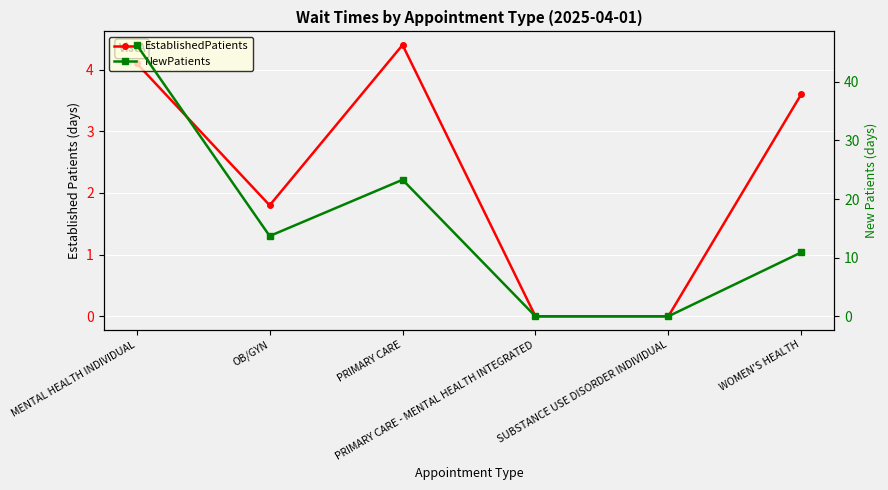

What is the maximum value shown in the chart?

46.3